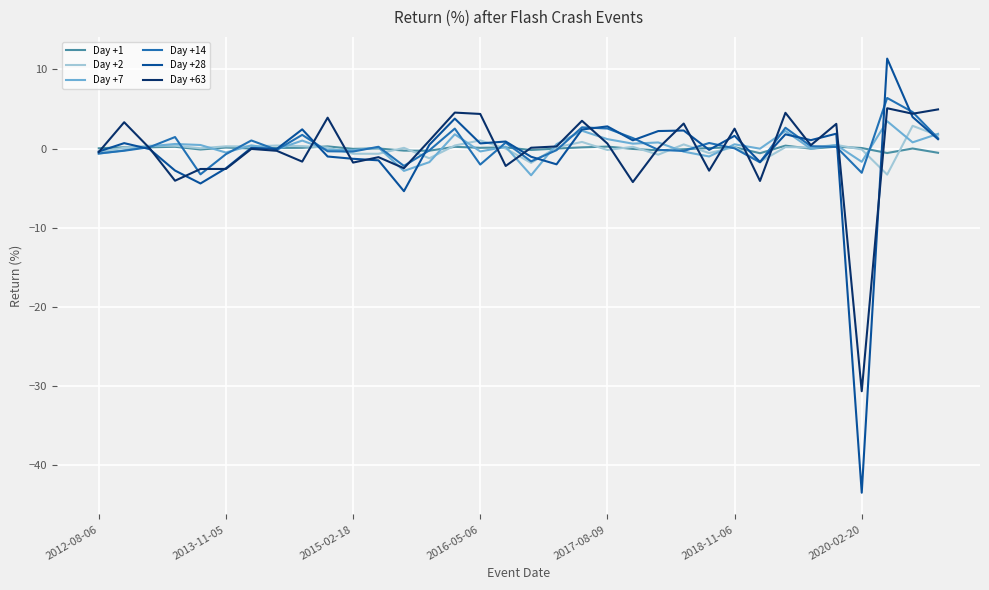

What is the highest value of the Day +14 series?

6.4